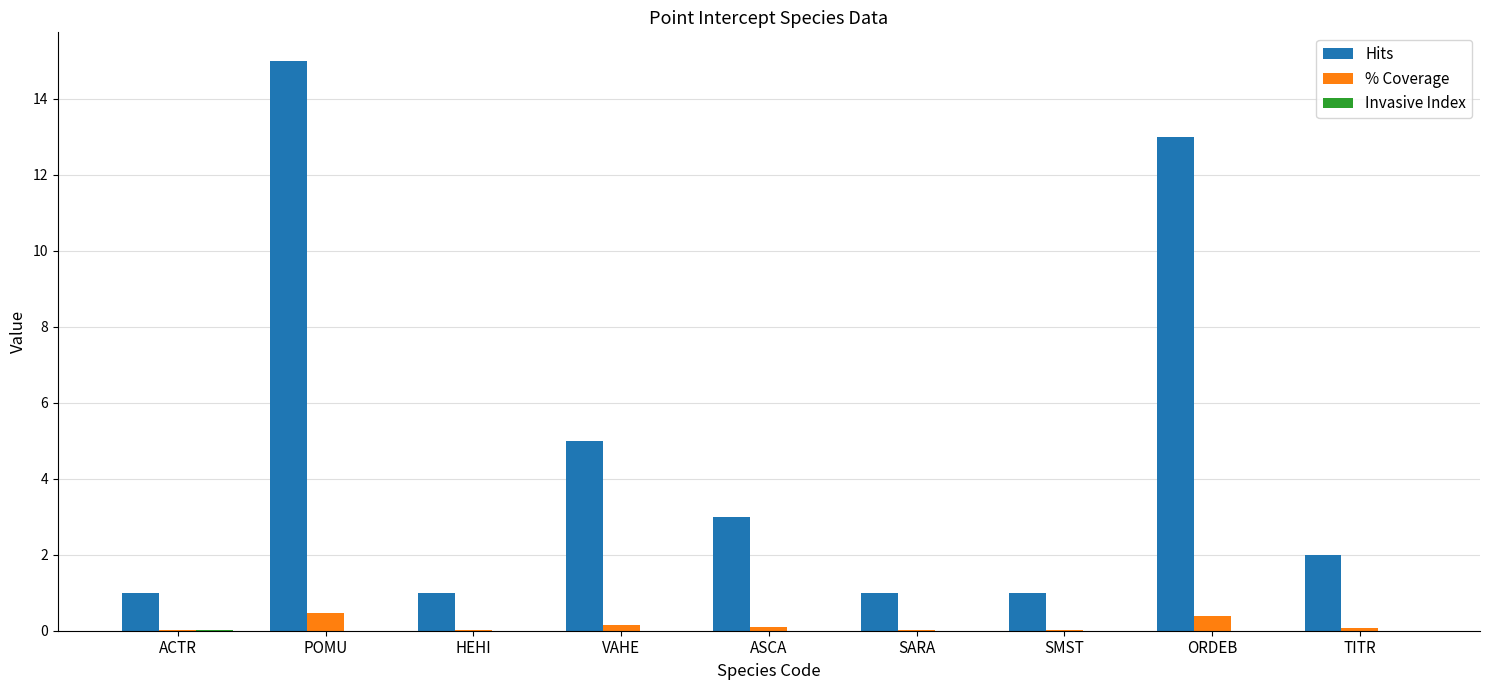

What is the spread (max minus min) of values at TITR?

2.0